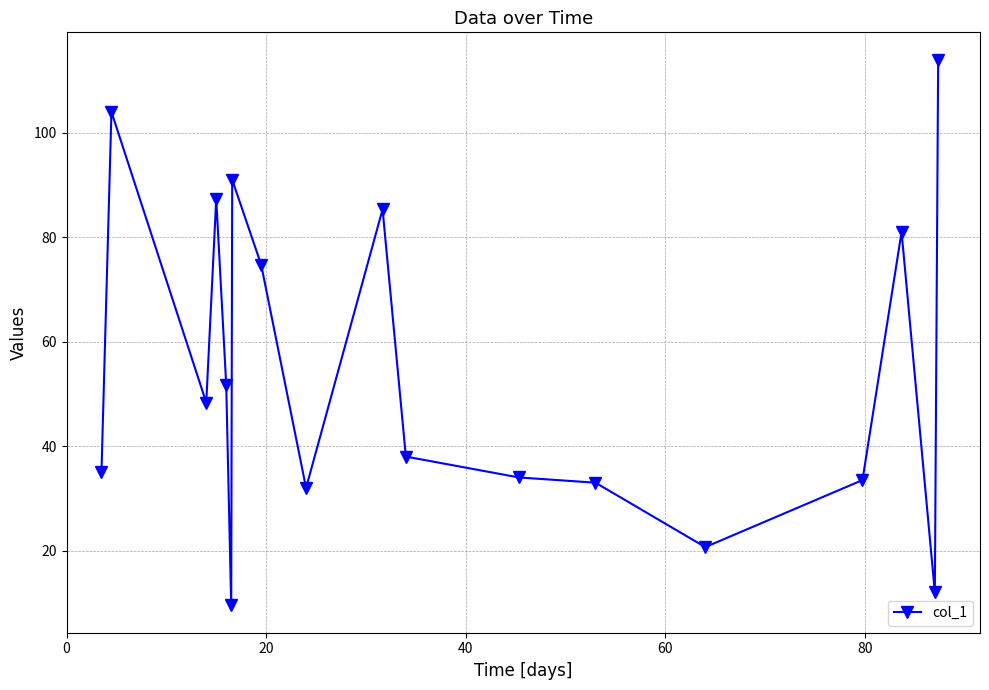

True or false: there are more than 1 points higher than both neighbors.

True